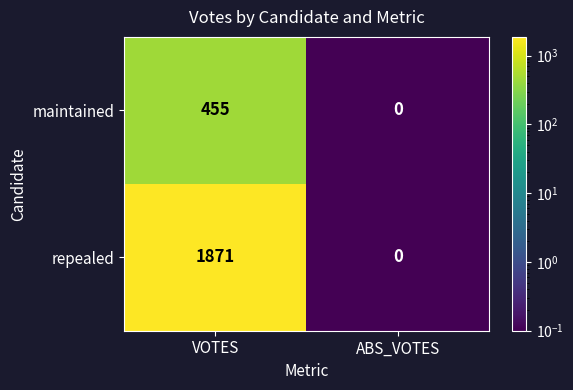

True or false: maintained has a value of 171 at VOTES.

False